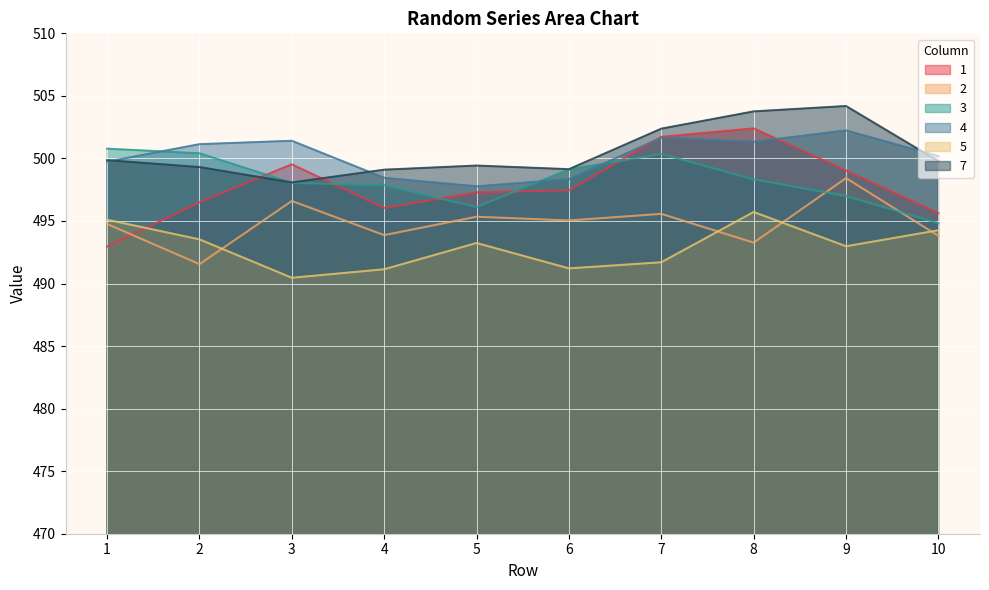

What is the minimum value shown in the chart?

490.5